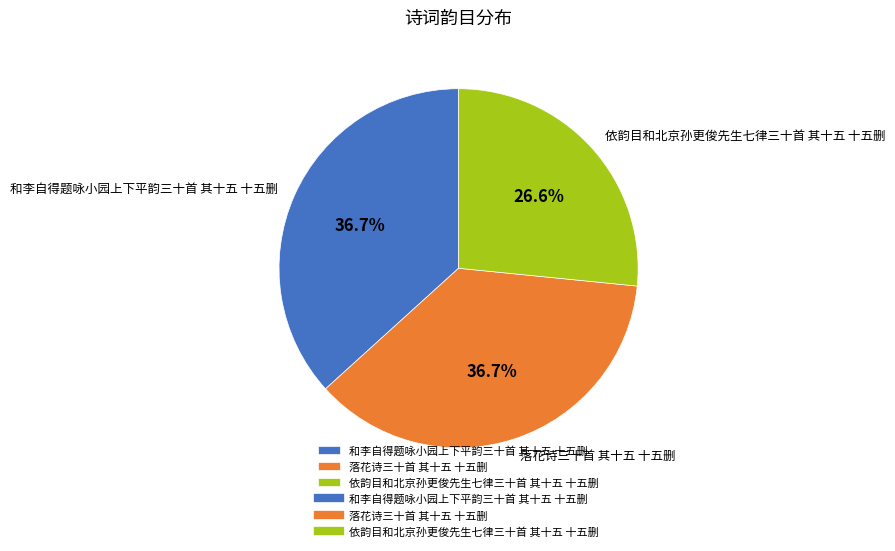

To the nearest percent, what percentage of the pie is 和李自得题咏小园上下平韵三十首 其十五 十五删?

37%